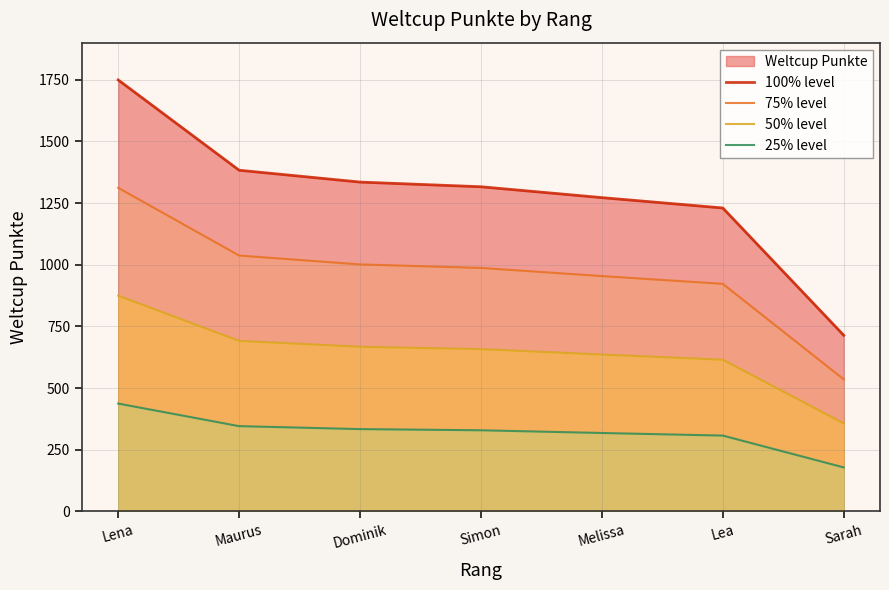

Where is 25% level nearest to the value 307?

Lea